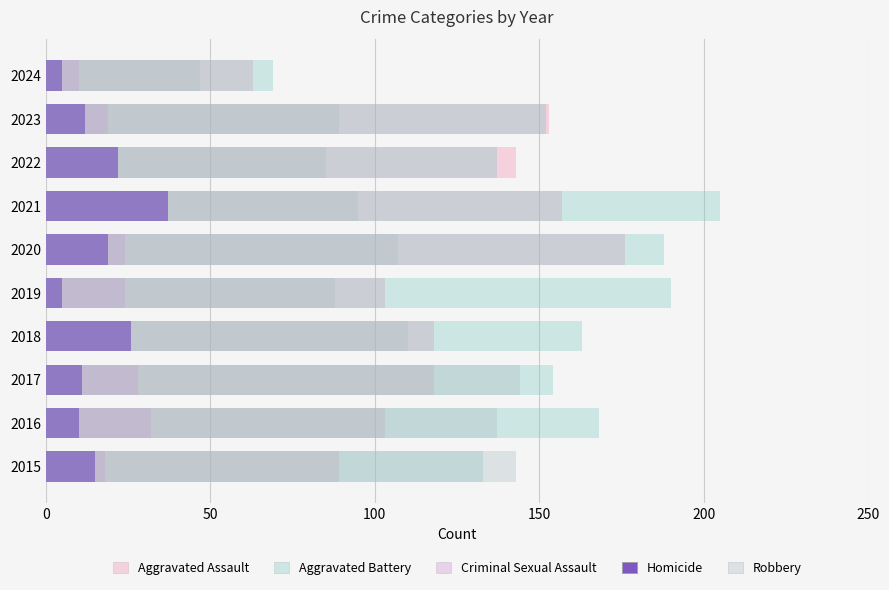

Reading left to right, extract all data points from this chart.

Aggravated Assault: 89	103	118	118	103	176	157	143	153	63
Aggravated Battery: 133	168	154	163	190	188	205	137	152	69
Criminal Sexual Assault: 18	32	28	23	24	24	19	16	19	10
Homicide: 15	10	11	26	5	19	37	22	12	5
Robbery: 143	137	144	110	88	107	95	85	89	47